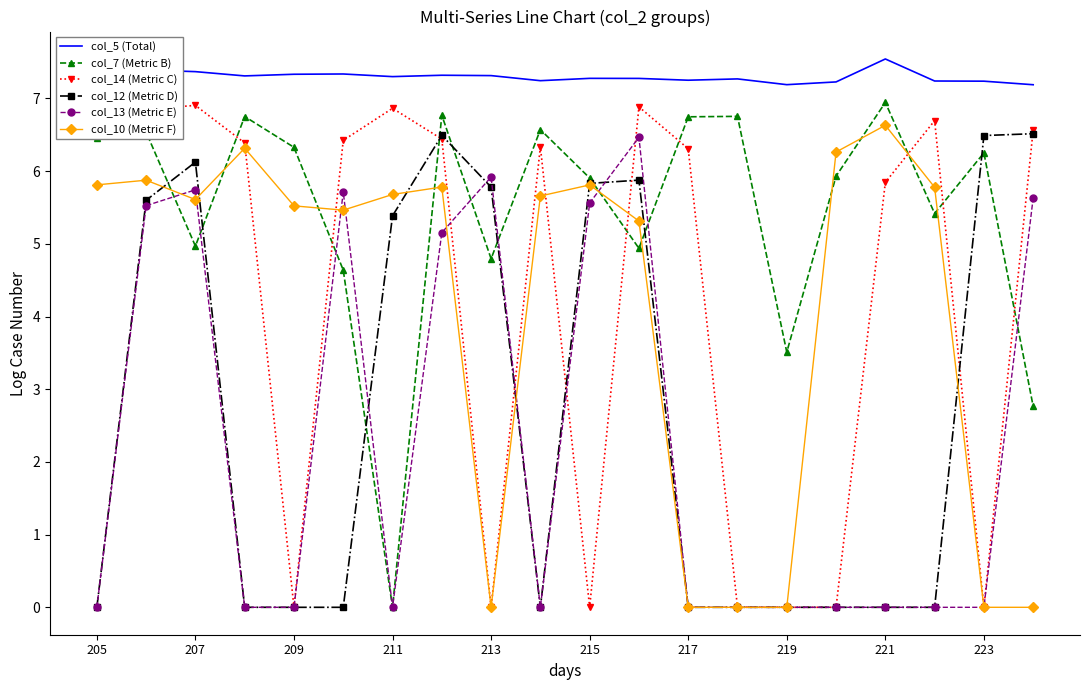

Which series has the largest total across all categories?

col_5 (Total)